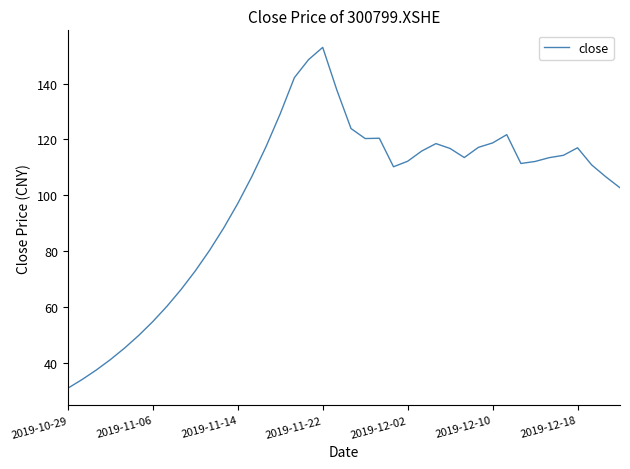

What is the difference between the maximum and minimum values?

122.0